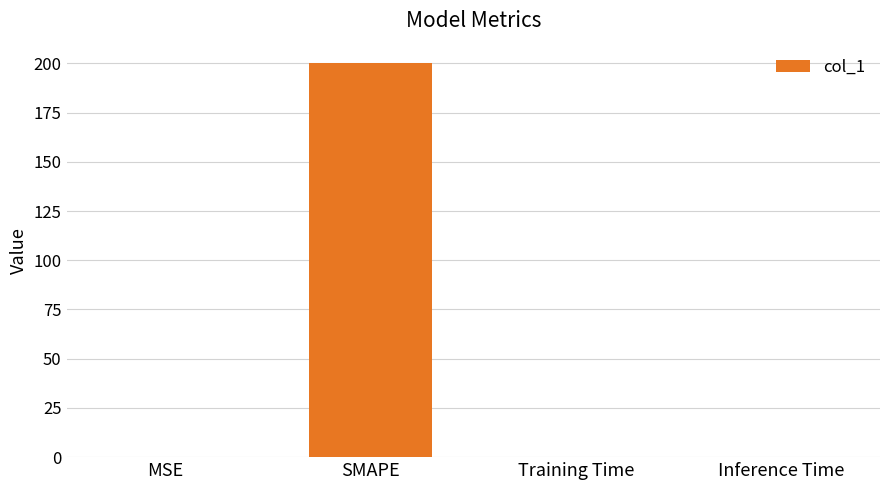

Which label corresponds to the largest value in the chart?

SMAPE